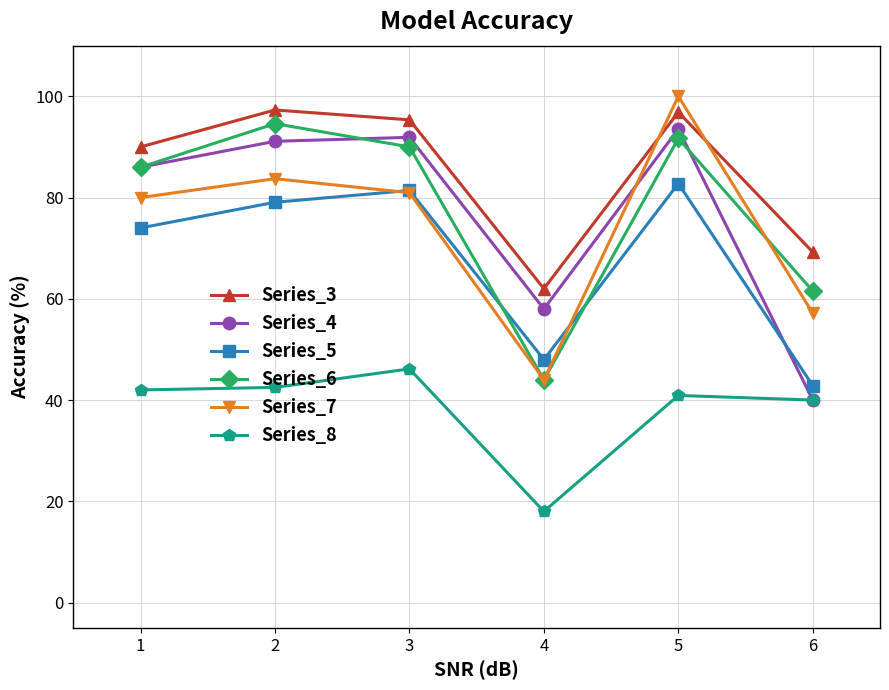

How many data points in Series_6 are less than 90?

3